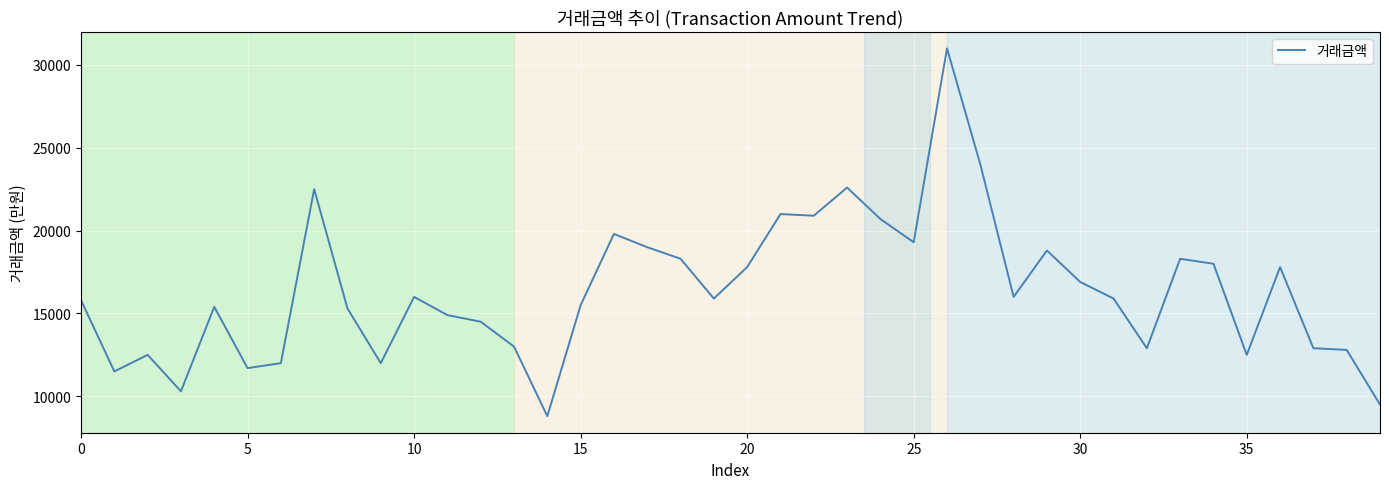

Count the number of categories in the chart.

40